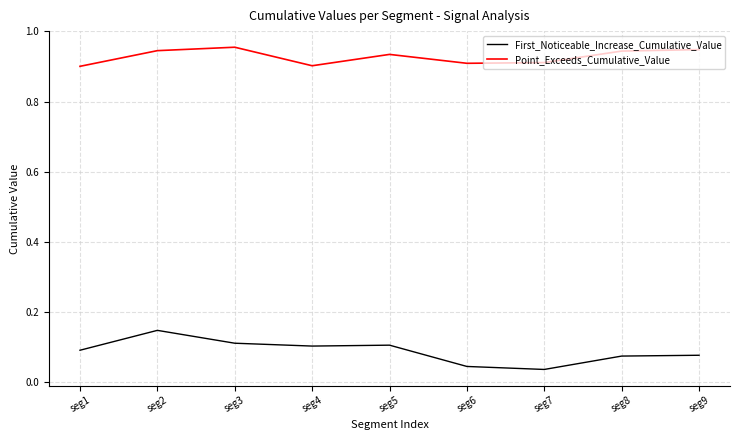

What is the spread (max minus min) of values at seg2?

0.8